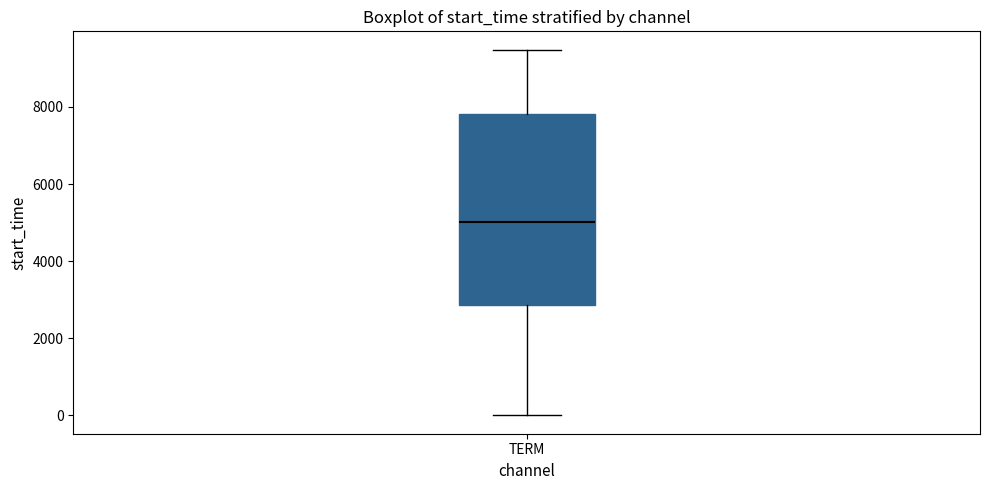

Where does the lower whisker of the box for TERM end on the y-axis? The values are not printed on the chart, so give them approximately, as read against the axis.

0